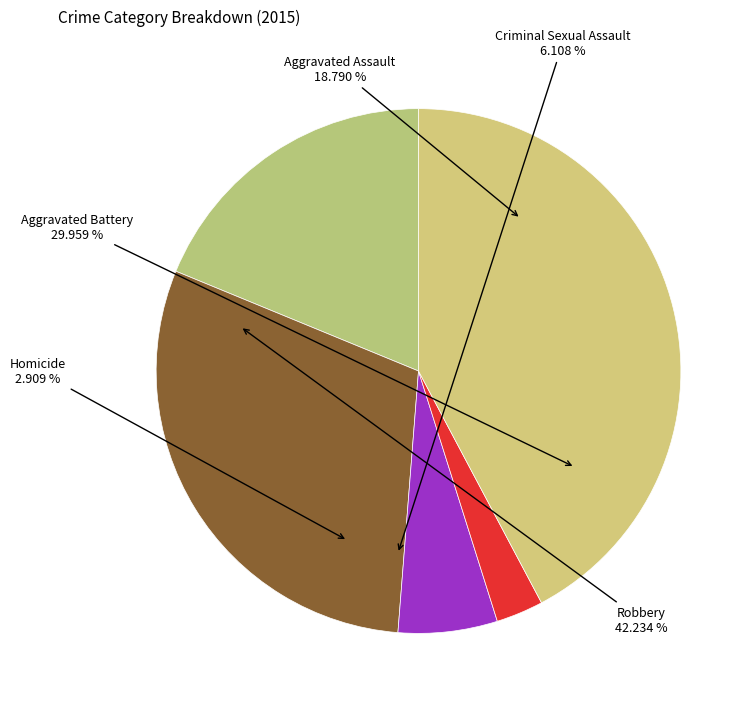

Does Robbery represent more than half of the total?

No